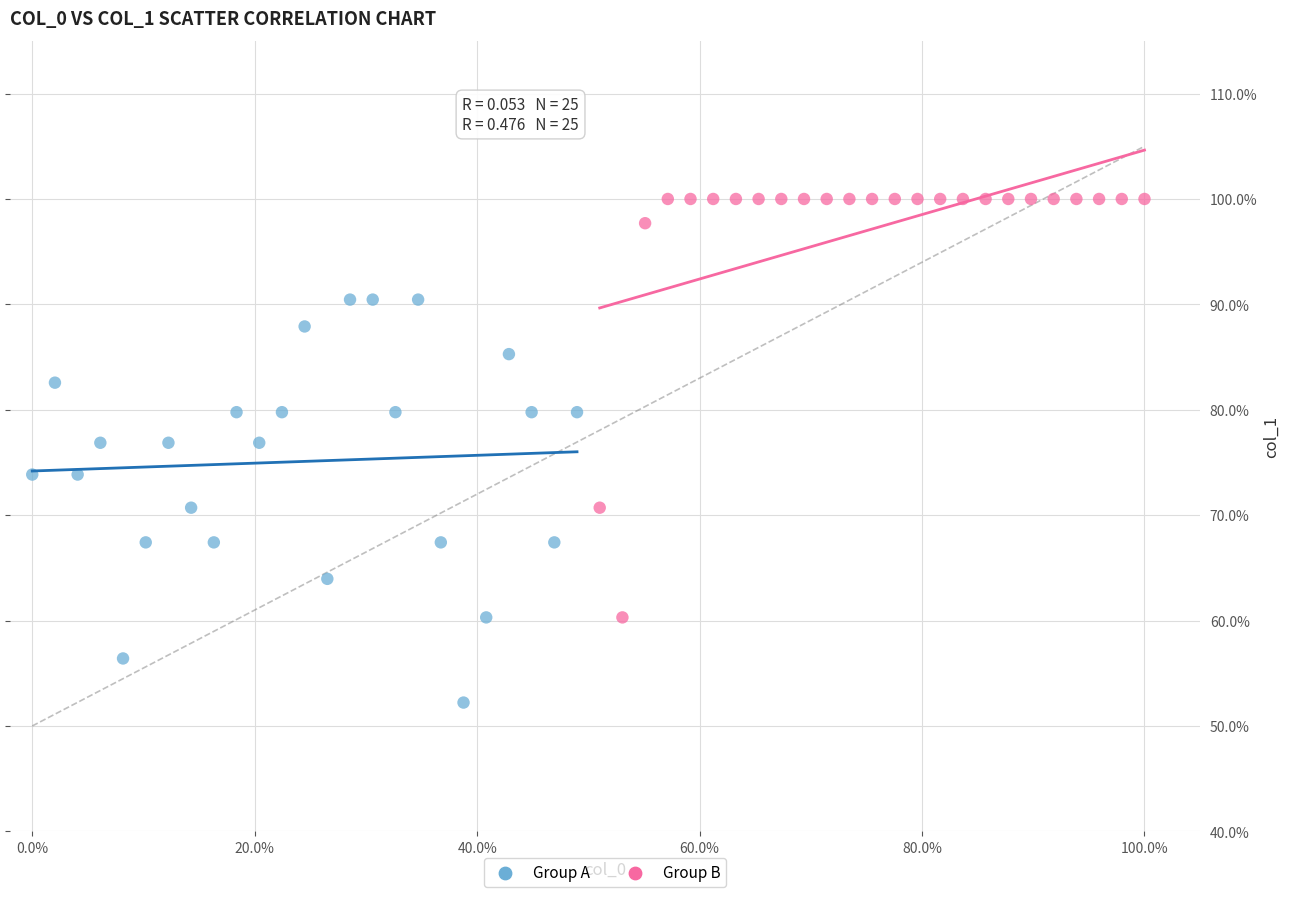

Which series reaches the maximum Y coordinate?

Group B